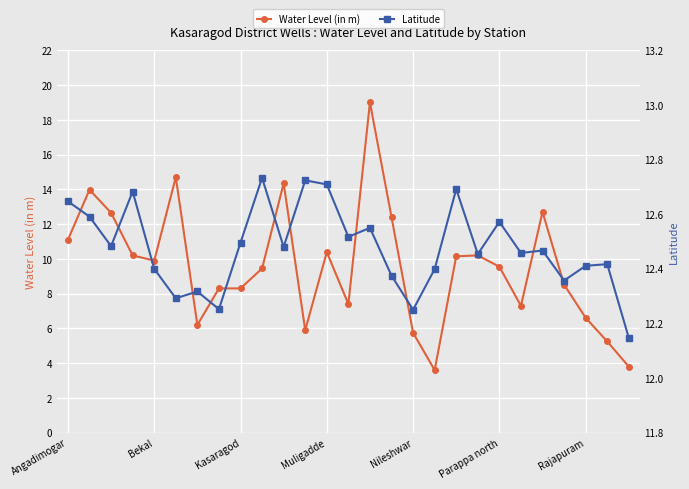

Reading left to right, extract all data points from this chart.

Water Level (in m): 11.1	14.0	12.7	10.2	9.9	14.7	6.2	8.3	8.3	9.4	14.3	5.9	10.4	7.4	19.0	12.4	5.8	3.6	10.2	10.2	9.6	7.3	12.7	8.5	6.6	5.2	3.8
Latitude: 12.6	12.6	12.5	12.7	12.4	12.3	12.3	12.3	12.5	12.7	12.5	12.7	12.7	12.5	12.6	12.4	12.2	12.4	12.7	12.5	12.6	12.5	12.5	12.4	12.4	12.4	12.1